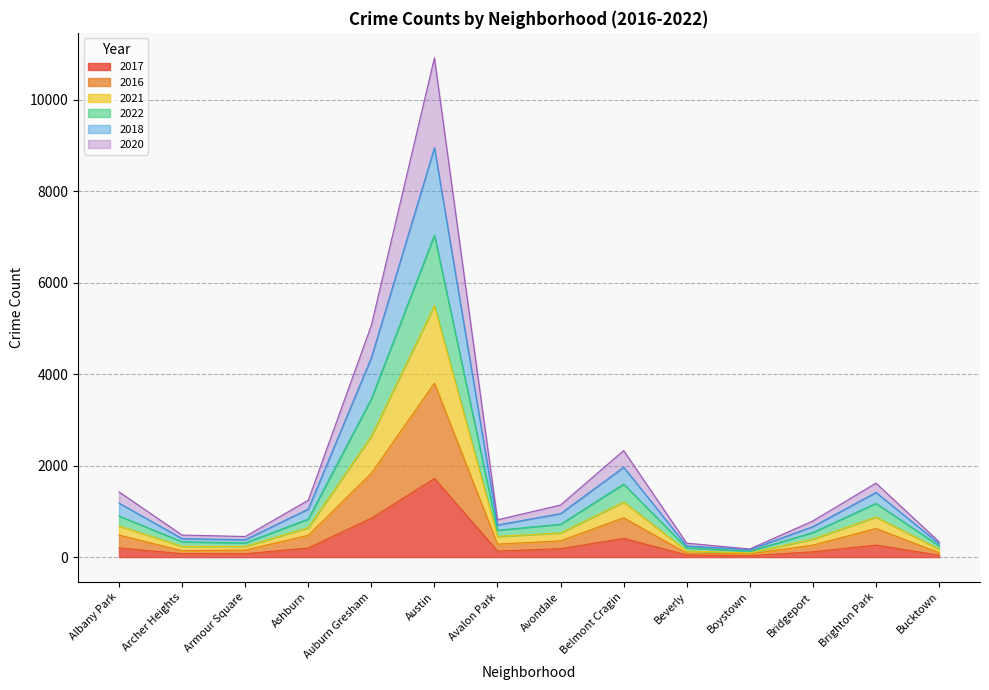

What is the label of the 10th point from the left?

Beverly